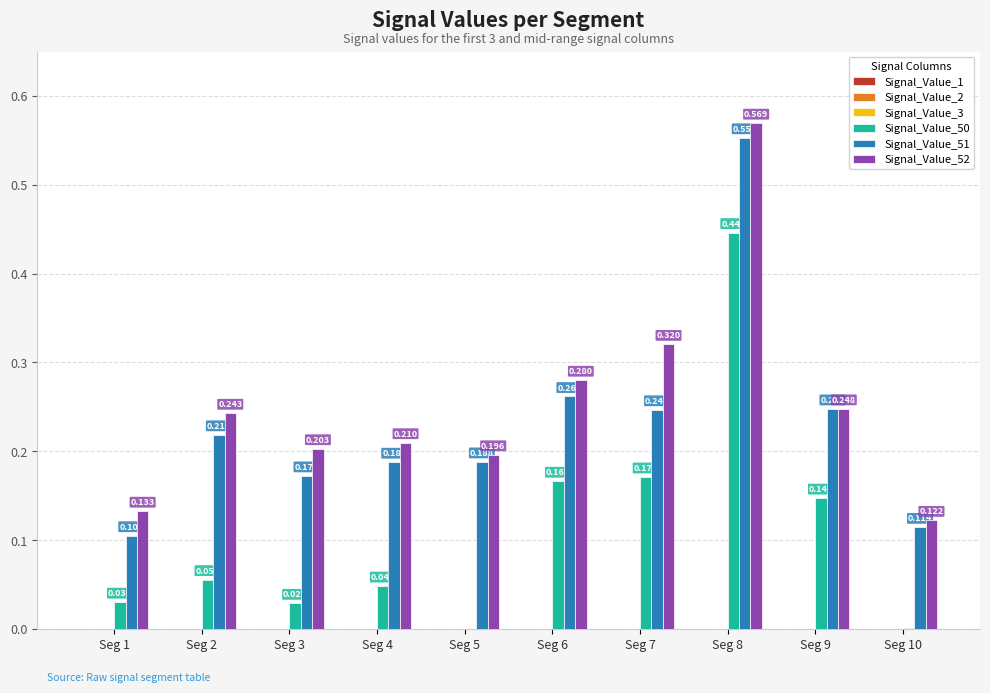

What is the spread (max minus min) of values at Seg 10?

0.1